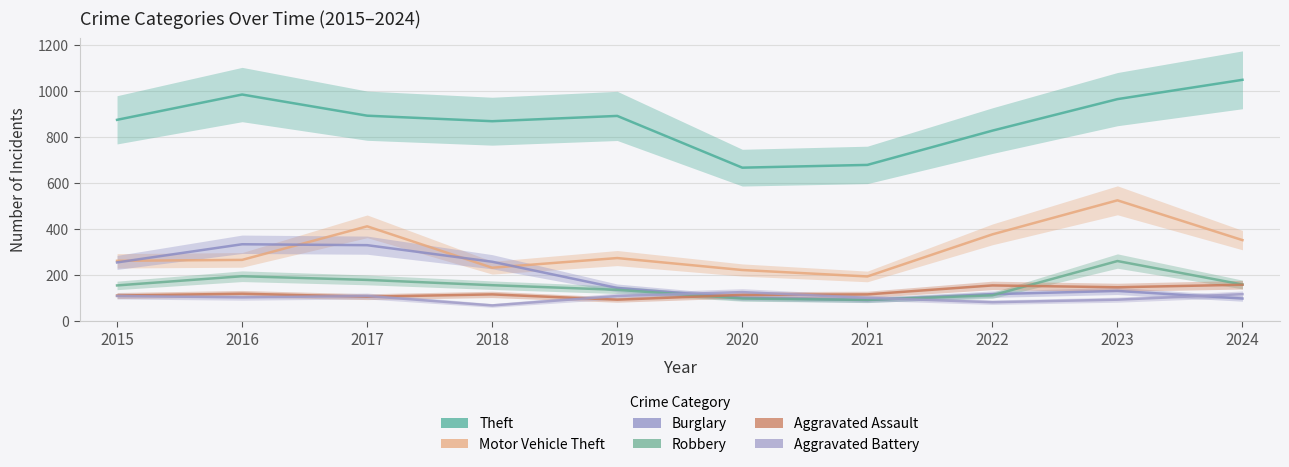

True or false: Aggravated Assault has a value of 143 at 2019.

False